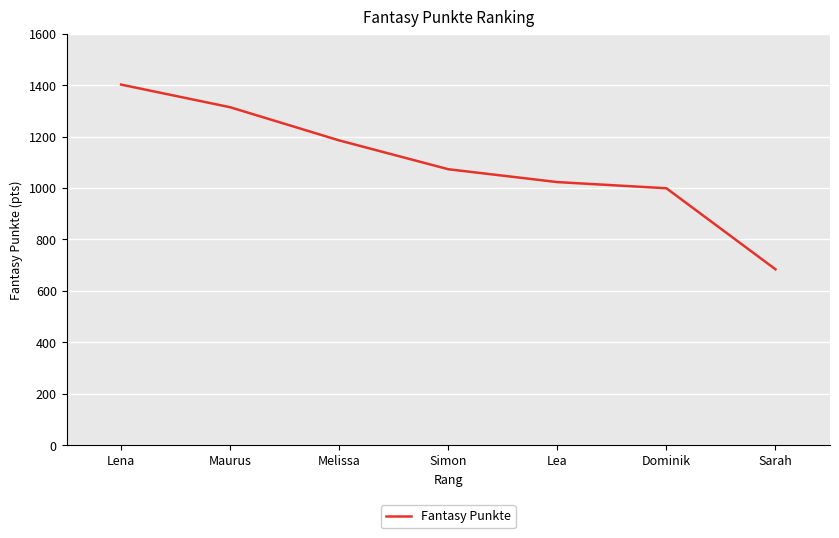

List the labels in order of value, smallest first.

Sarah, Dominik, Lea, Simon, Melissa, Maurus, Lena